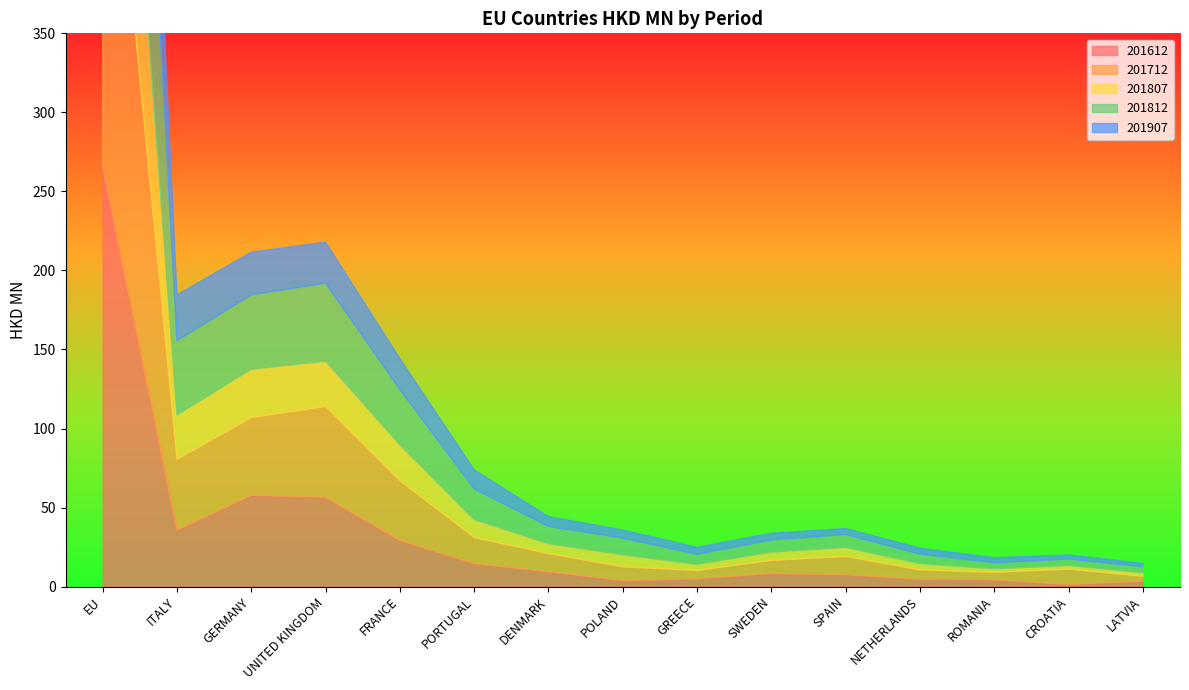

How many values in the 201812 series are below 10?

7